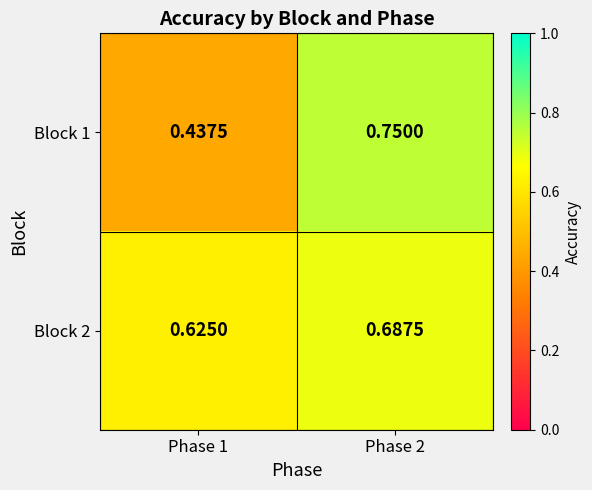

At how many categories does at least one series exceed 0?

2